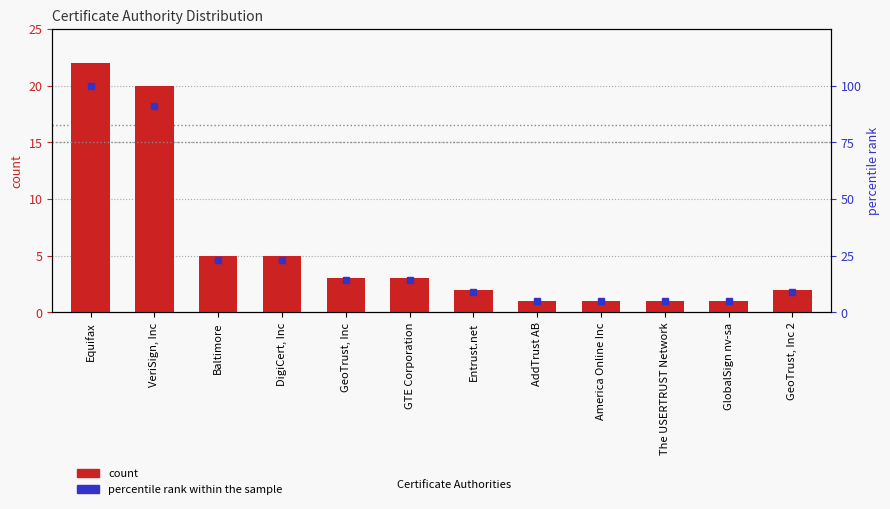

Between GTE Corporation and GeoTrust, Inc 2, which series saw the biggest shift?

percentile rank within the sample